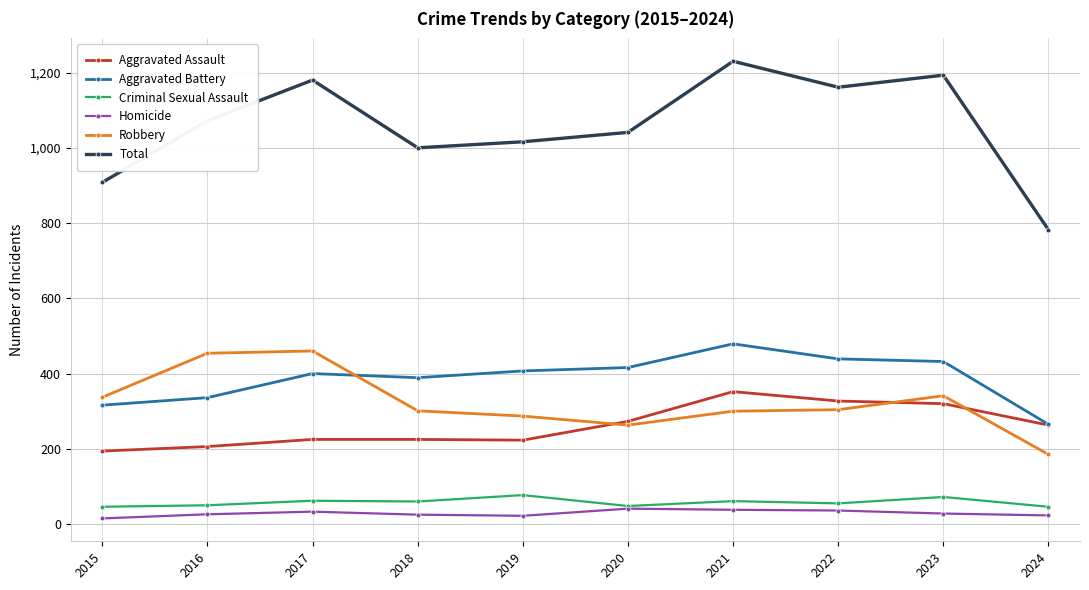

Which series has the largest range (max minus min)?

Total